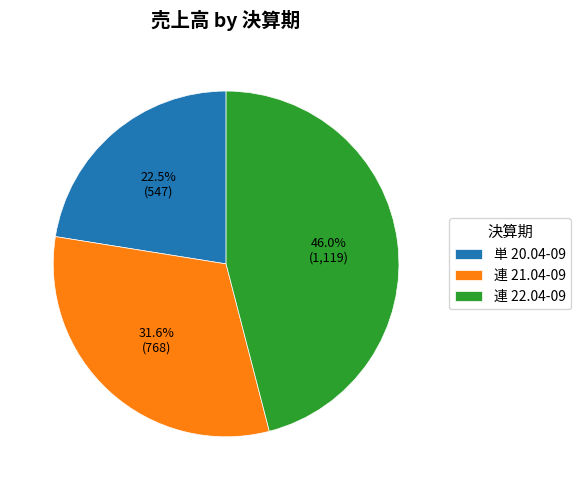

How many segments does this pie chart have?

3